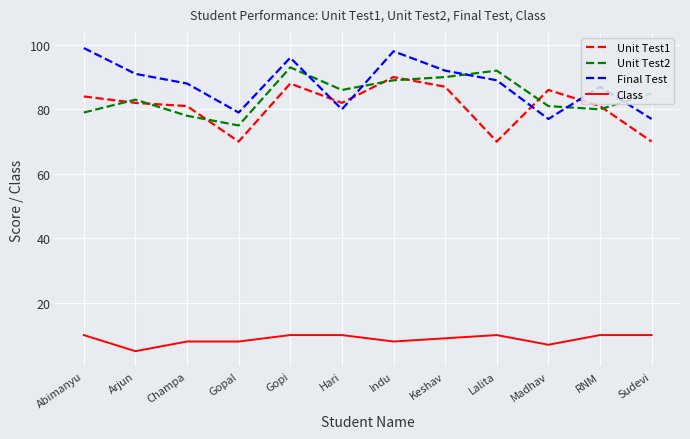

Which category has the highest value in the Unit Test2 series?

Gopi